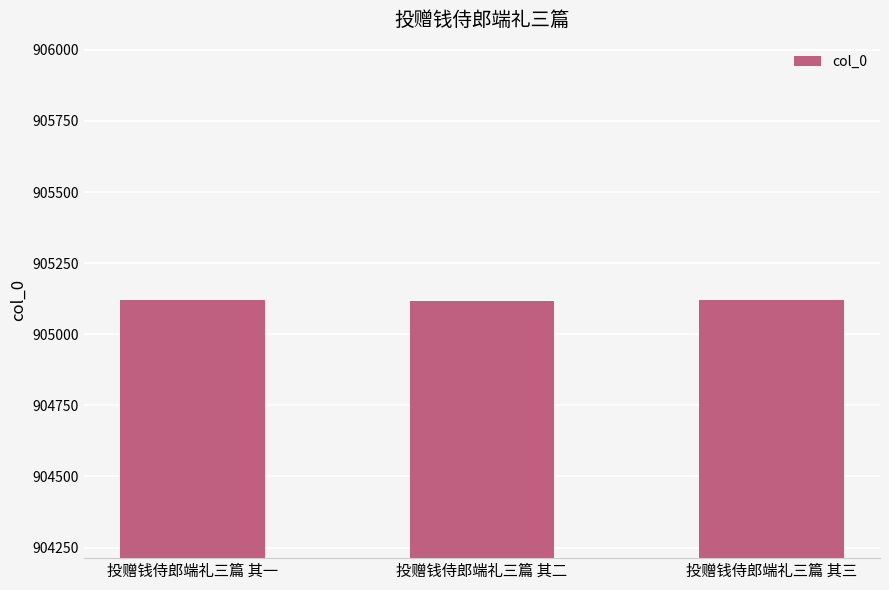

How many values are between 905118 and 905120?

3